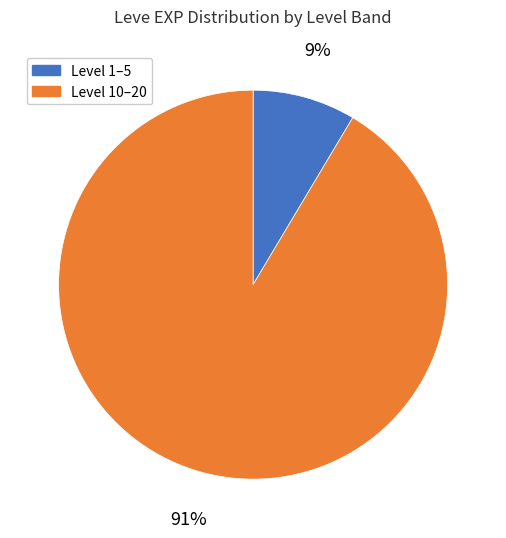

To the nearest percent, what is the average slice percentage?

50%